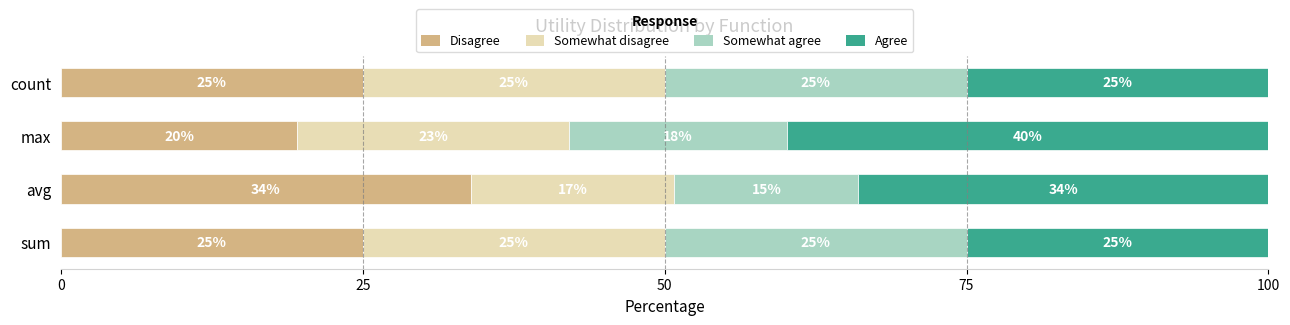

What is the approximate value of Disagree at sum?

25.0